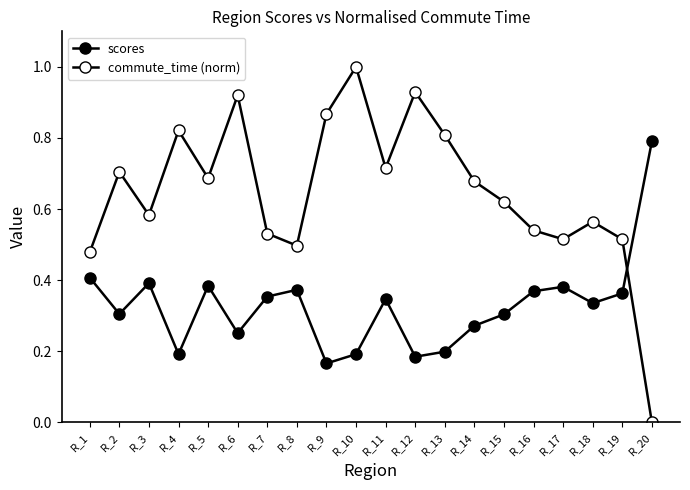

Is this an area chart (filled region under the line)?

No